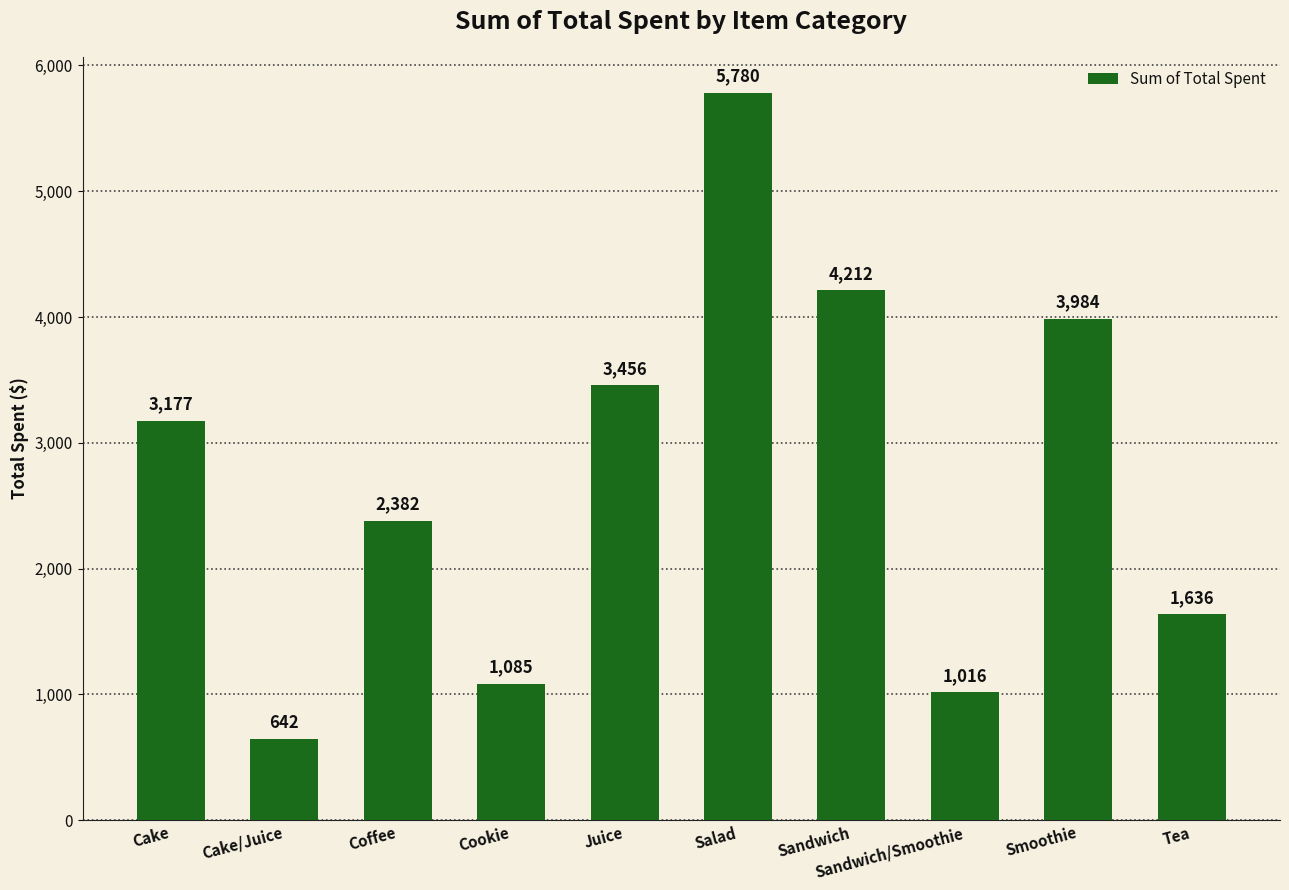

What is the difference between the values at Sandwich and Cookie?

3127.0